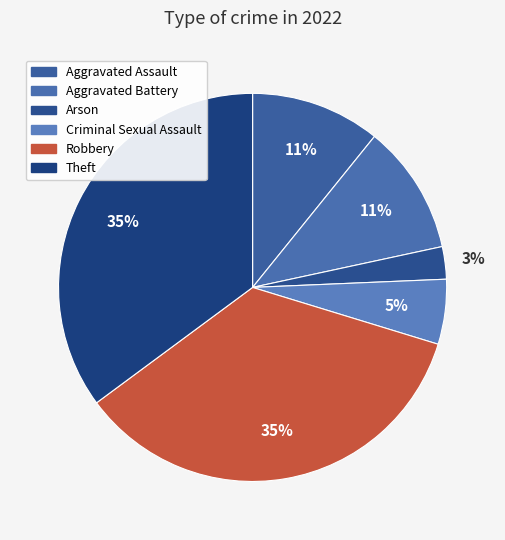

What percentage is the Aggravated Assault slice, to the nearest percent?

11%